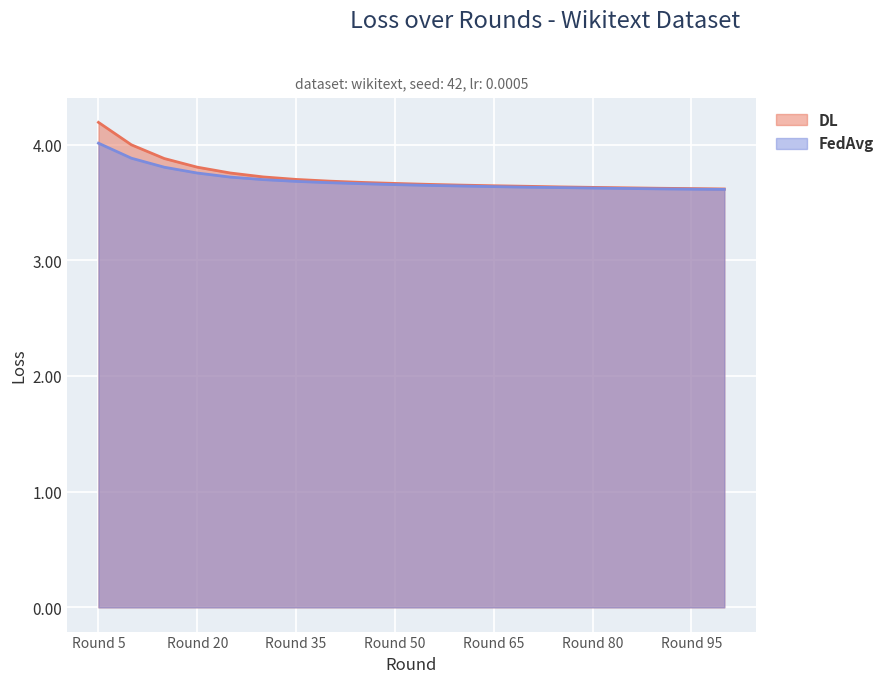

What is the maximum value for FedAvg?

4.0